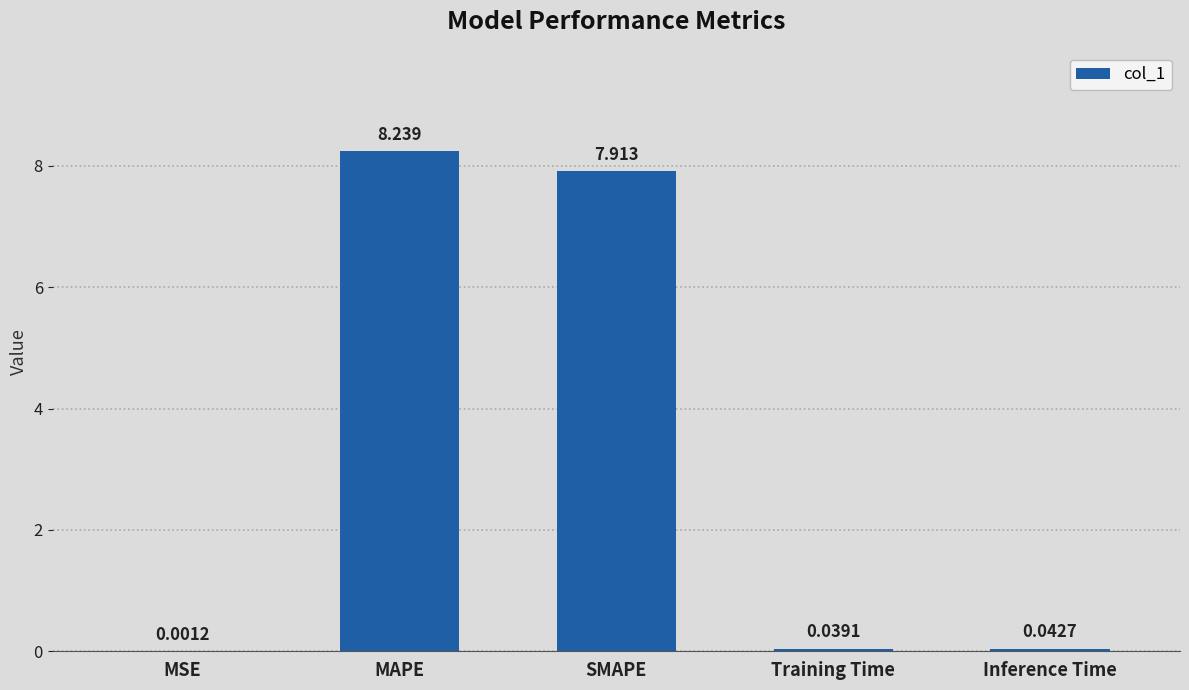

At which label is the value closest to 4?

SMAPE